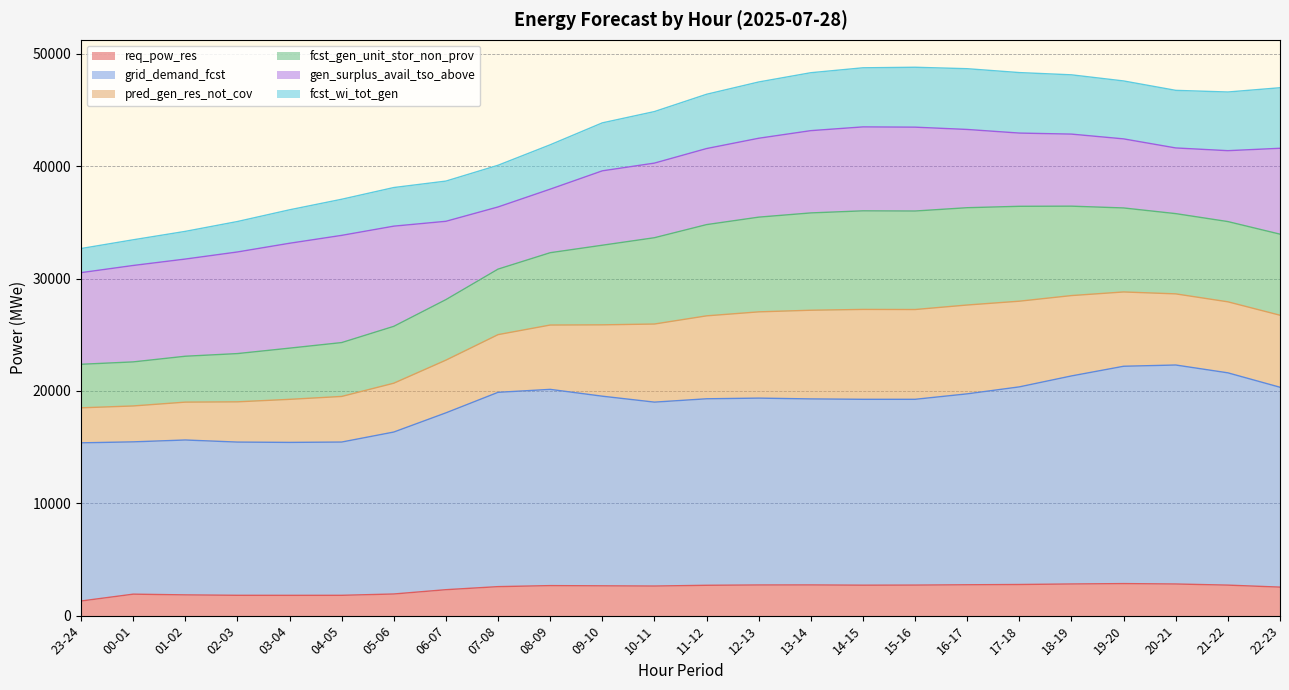

What is the total value across all series at 20-21?

46762